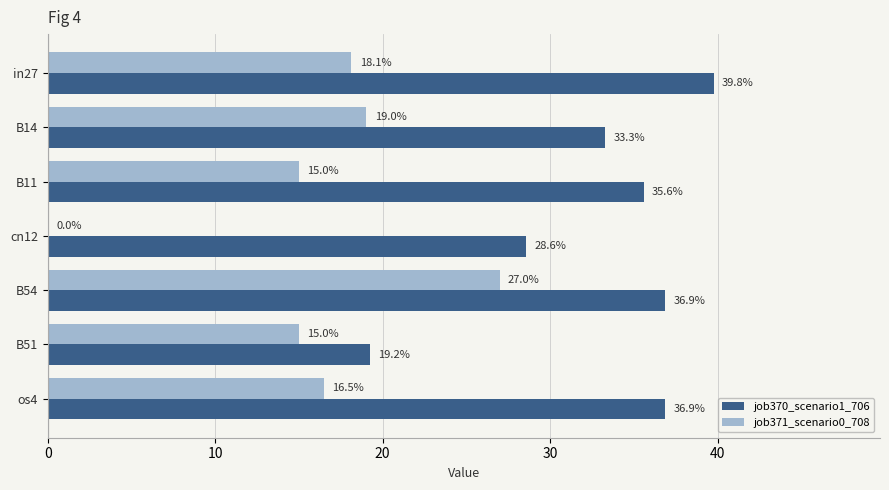

What are all the series names shown in the legend?

job370_scenario1_706, job371_scenario0_708